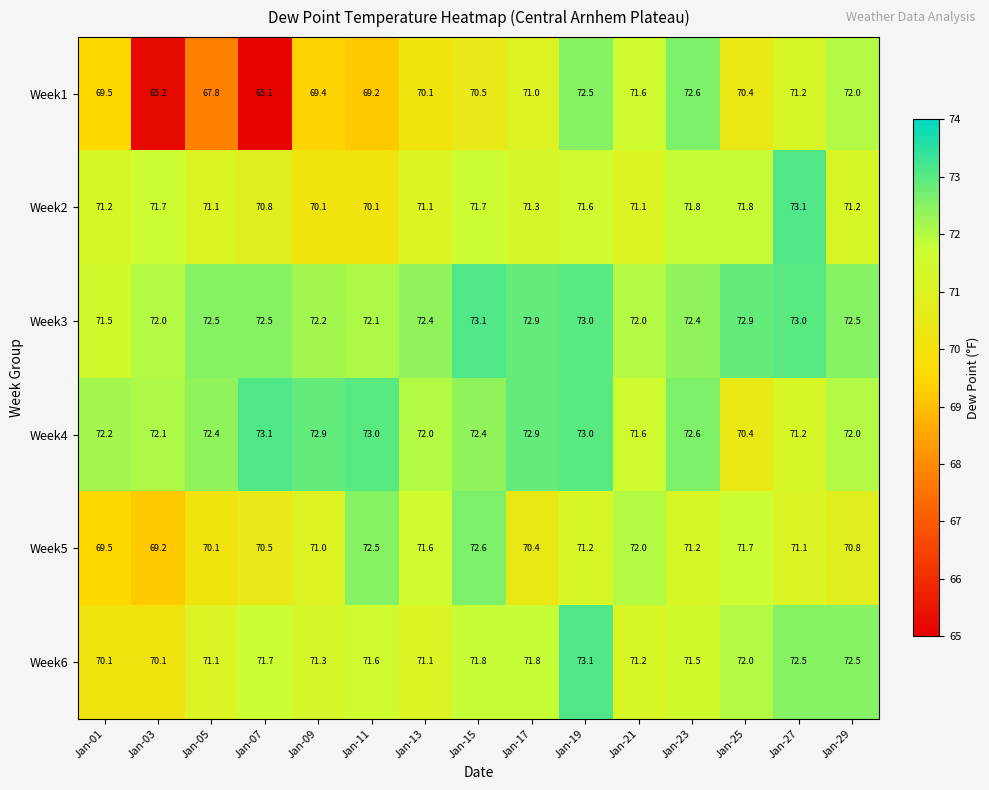

Where is Week4 nearest to the value 71?

Jan-27